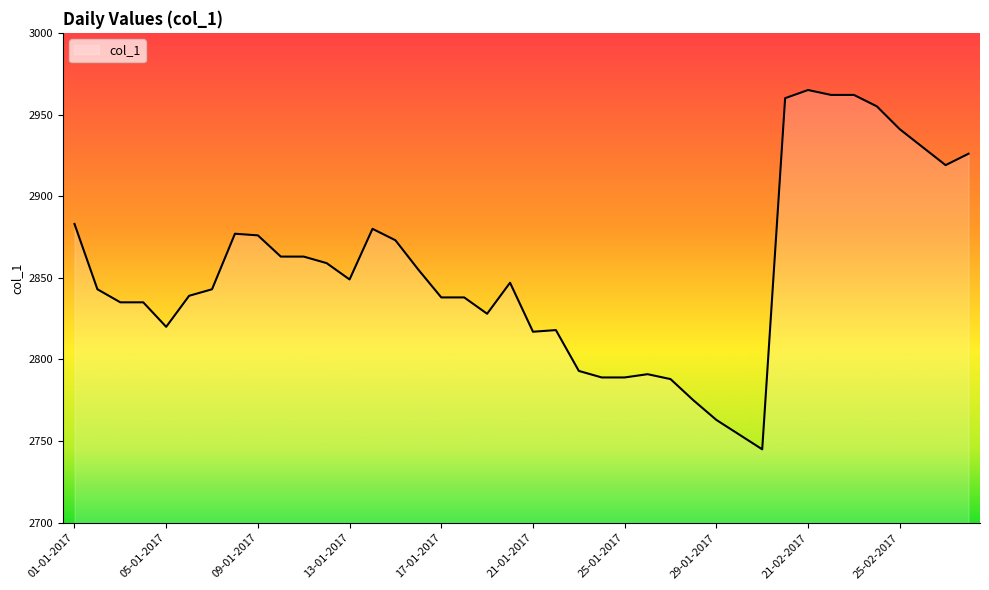

What is the maximum value shown in the chart?

2965